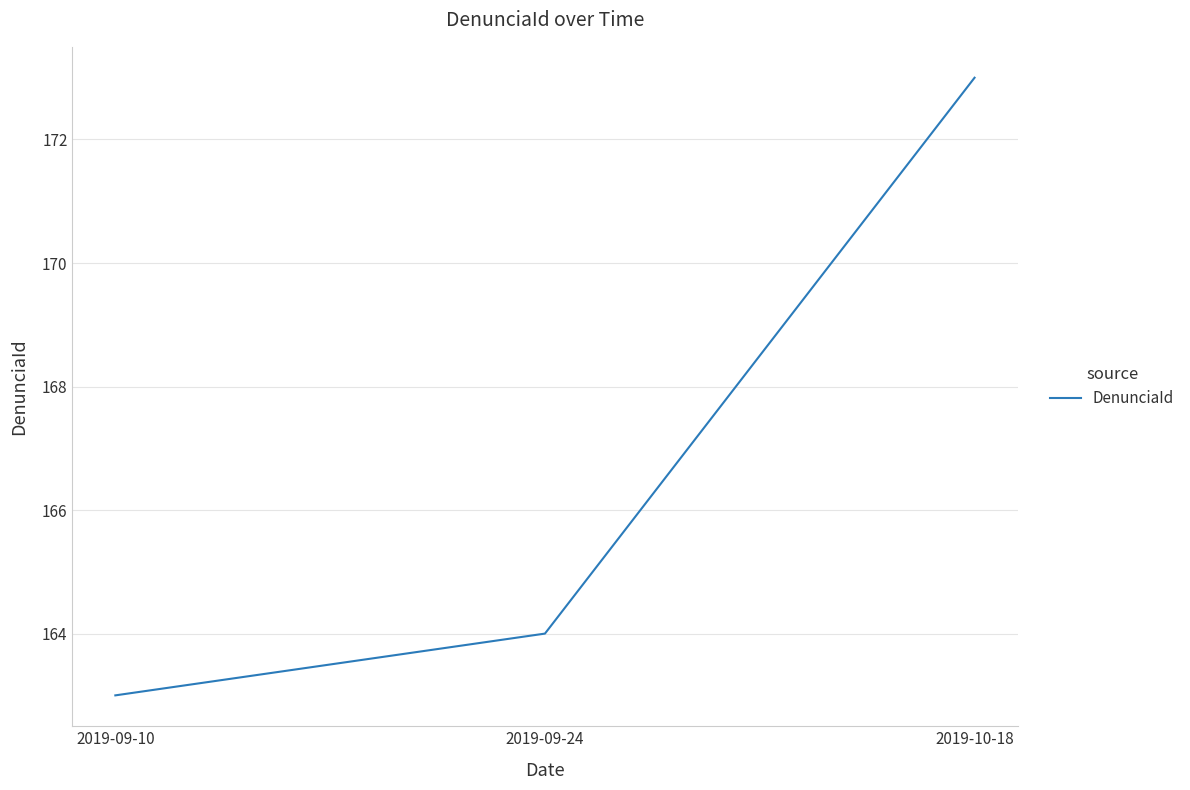

Rank the categories by value from highest to lowest.

2019-10-18, 2019-09-24, 2019-09-10